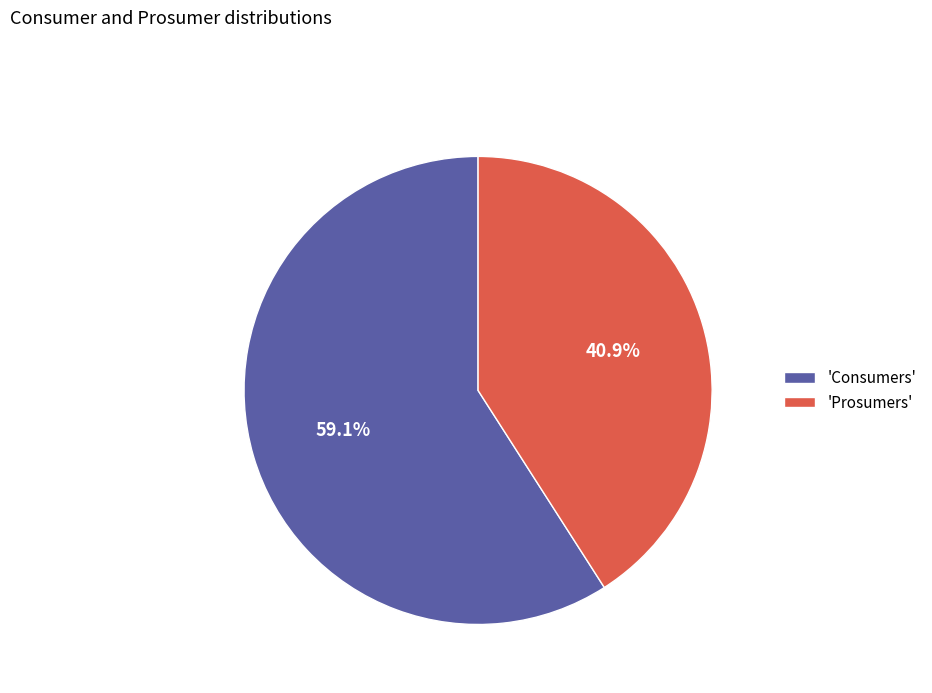

Which category has the biggest portion of the pie?

'Consumers'